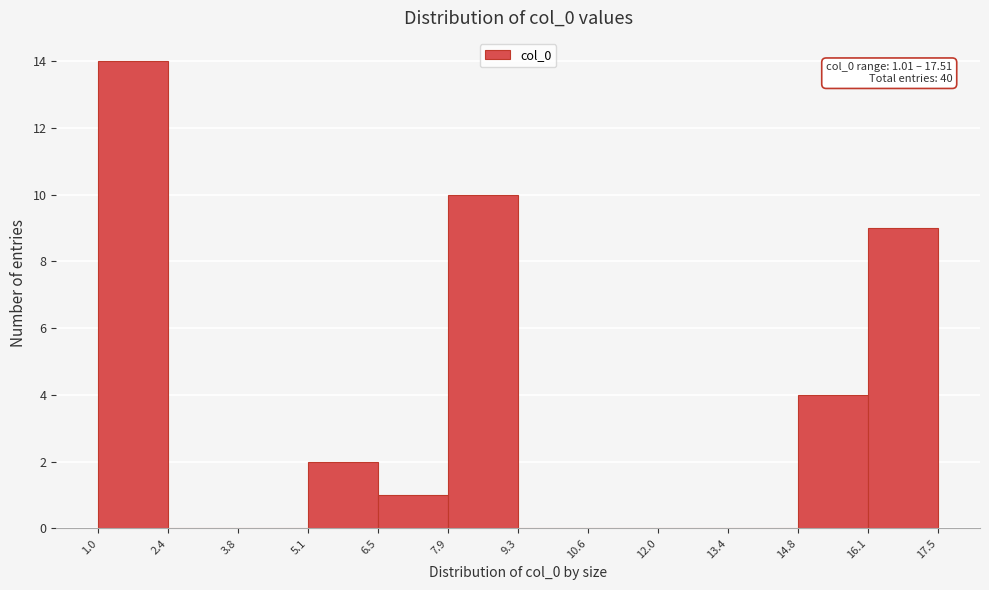

Which range on the x-axis has the tallest bar?

1.0 to 2.4